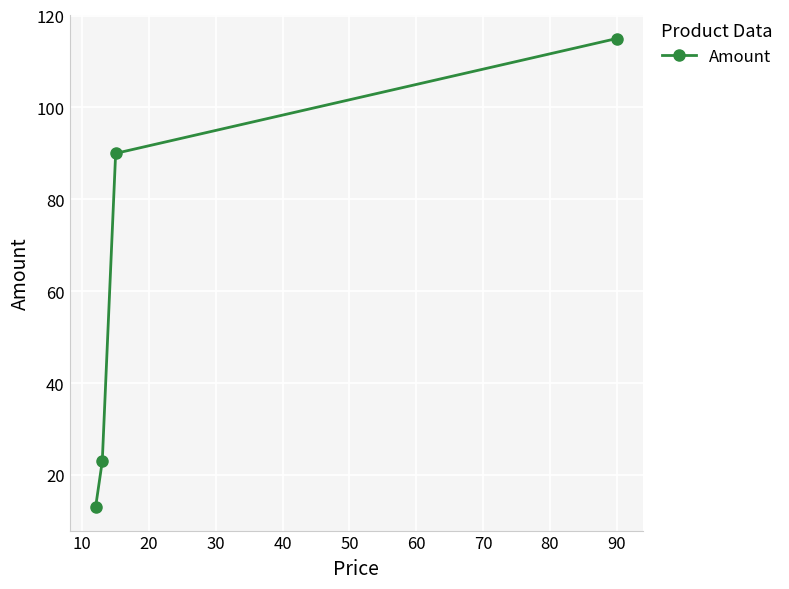

What is the value of the 2nd point from the left?

23